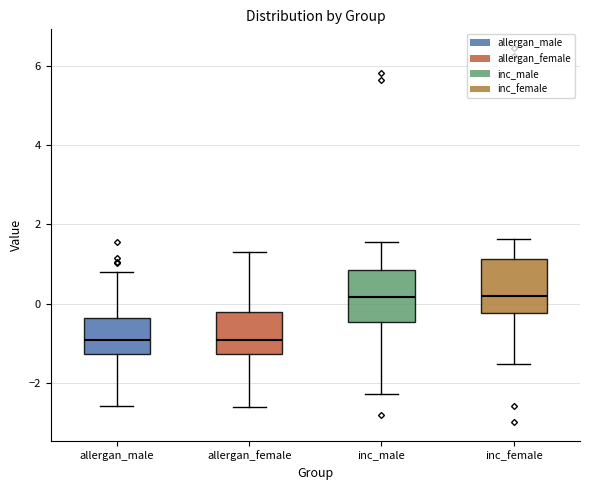

Reading left to right, transcribe this box plot: for each box, give where its median line is, the range the box spans, and where its two whiskers end, as read against the y-axis. The values are not printed on the chart, so give them approximately, as read against the axis.

allergan_male: median -1.0, box -1.2 to -0.4, whiskers -2.6 to 0.8
allergan_female: median -1.0, box -1.2 to -0.2, whiskers -2.6 to 1.4
inc_male: median 0.2, box -0.4 to 0.8, whiskers -2.2 to 1.6
inc_female: median 0.2, box -0.2 to 1.2, whiskers -1.6 to 1.6